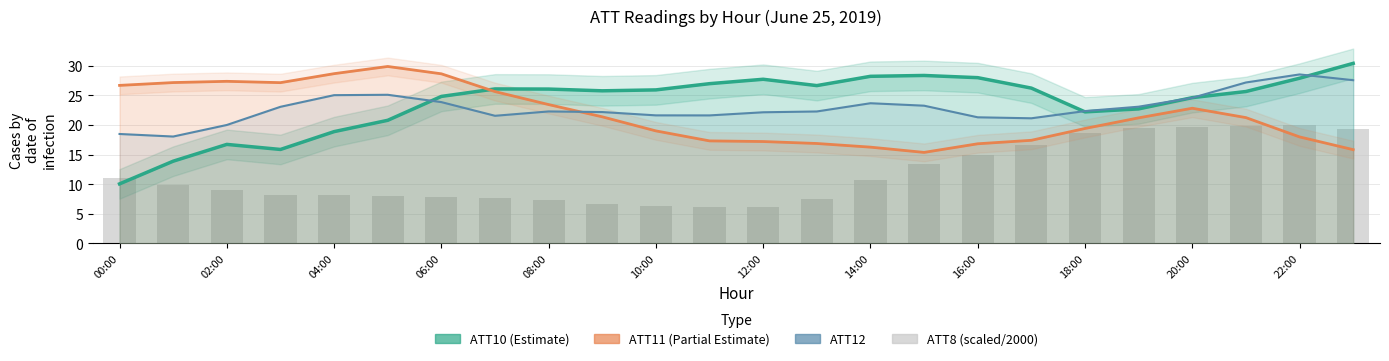

How many series are shown in this chart?

4